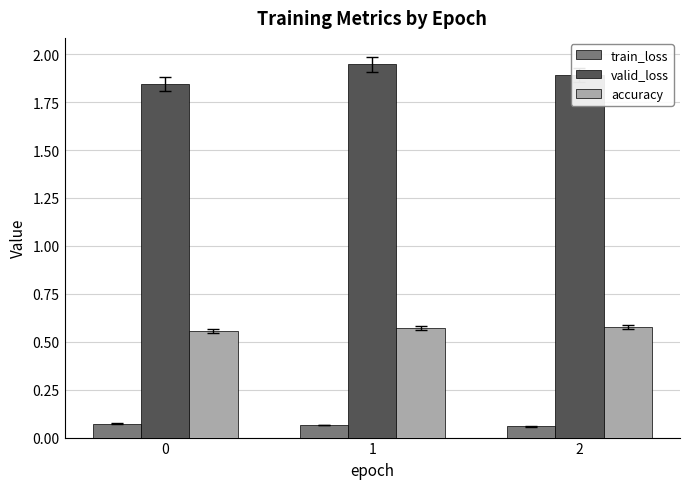

True or false: valid_loss has a value of 2.9 at 1.

False